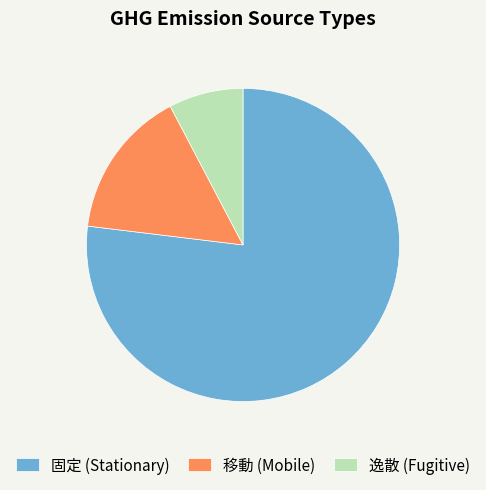

Which slice is the largest?

固定